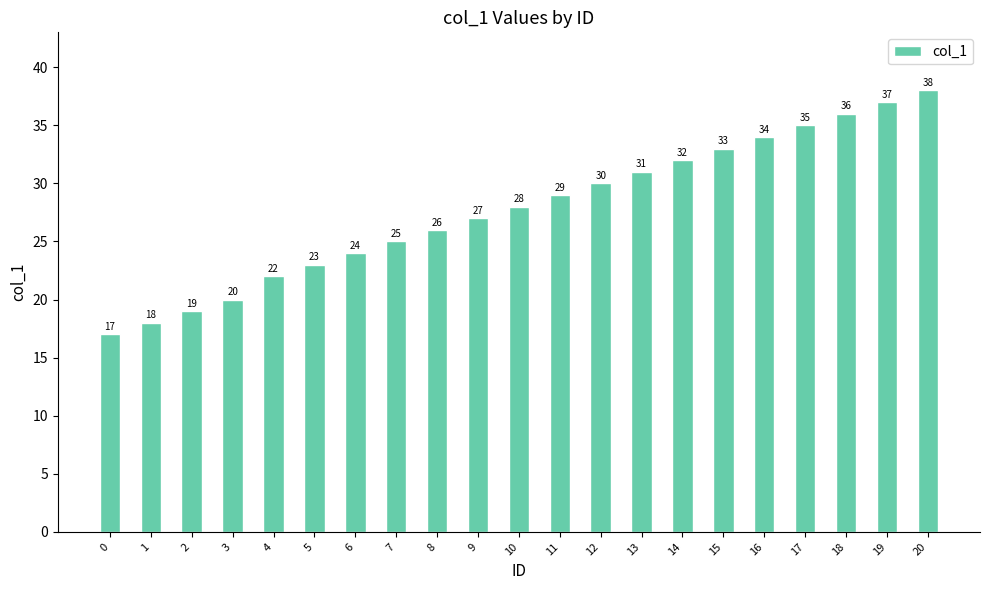

How many values are below 28?

10